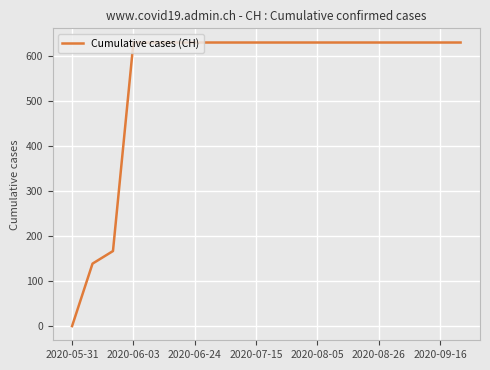

What is the difference between the maximum and minimum values?

631